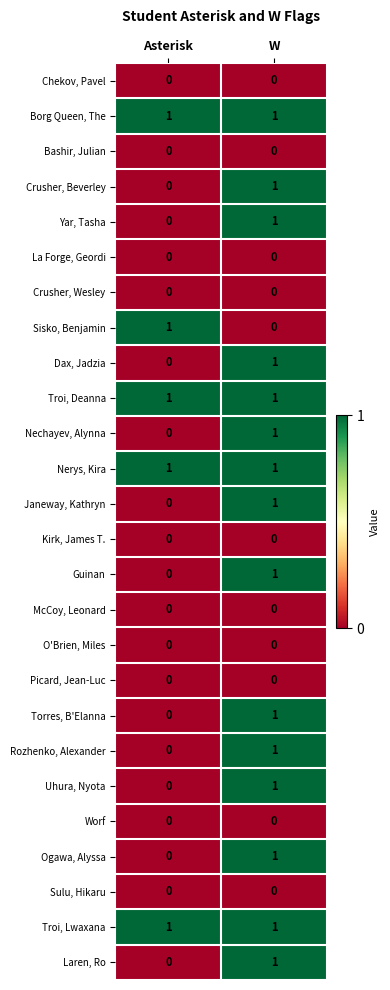

Where is Uhura, Nyota nearest to the value 0?

Asterisk